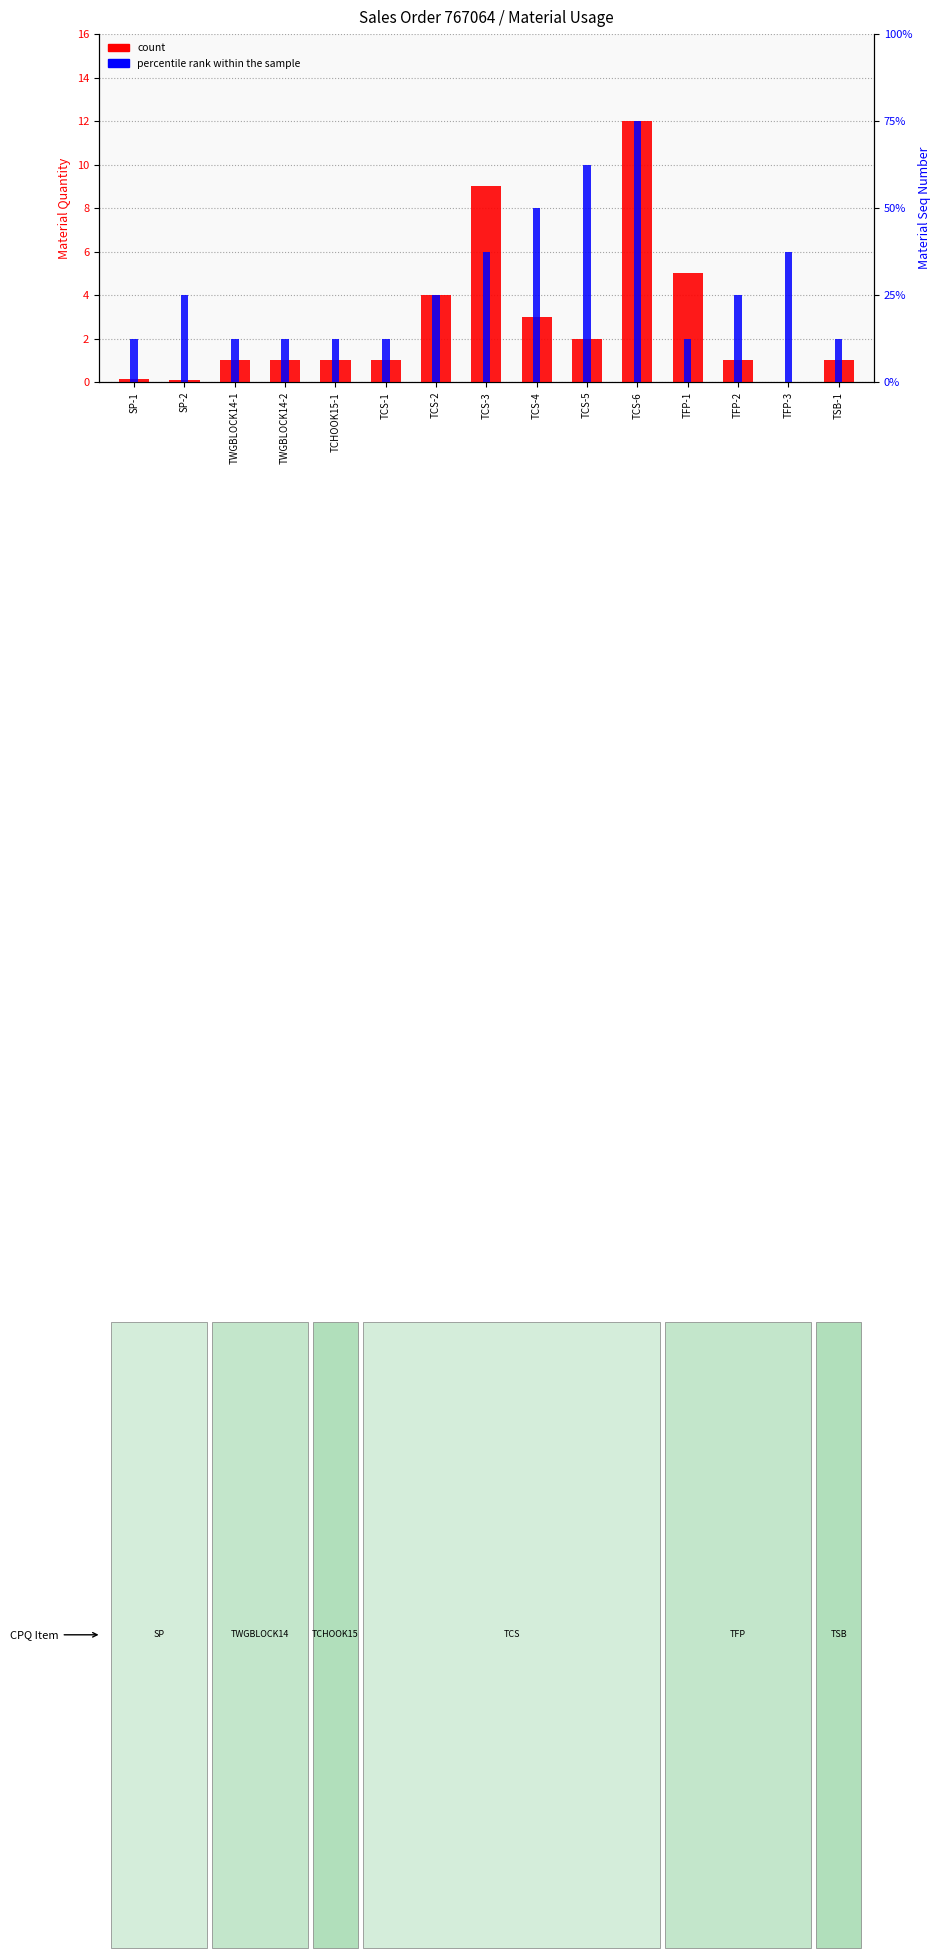

Reading left to right, transcribe all the data shown in this chart.

count: 0.1	0.1	1.0	1.0	1.0	1.0	4.0	9.0	3.0	2.0	12.0	5.0	1.0	0.0	1.0
percentile rank within the sample: 1.0	2.0	1.0	1.0	1.0	1.0	2.0	3.0	4.0	5.0	6.0	1.0	2.0	3.0	1.0